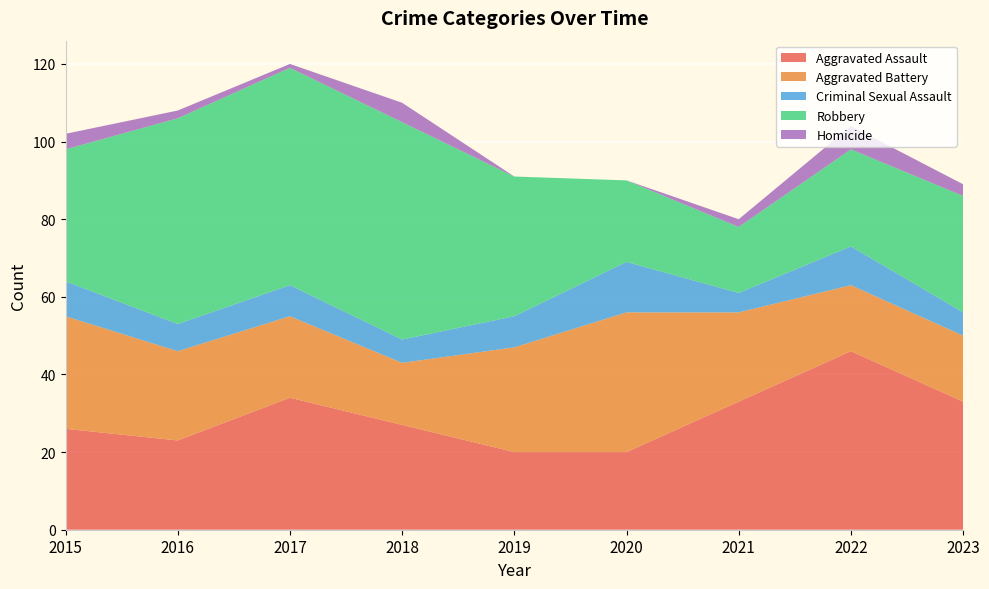

Reading left to right, what are all the values shown in this chart?

Aggravated Assault: 2015=26	2016=23	2017=34	2018=27	2019=20	2020=20	2021=33	2022=46	2023=33
Aggravated Battery: 2015=29	2016=23	2017=21	2018=16	2019=27	2020=36	2021=23	2022=17	2023=17
Criminal Sexual Assault: 2015=9	2016=7	2017=8	2018=6	2019=8	2020=13	2021=5	2022=10	2023=6
Robbery: 2015=34	2016=53	2017=56	2018=56	2019=36	2020=21	2021=17	2022=25	2023=30
Homicide: 2015=4	2016=2	2017=1	2018=5	2019=0	2020=0	2021=2	2022=6	2023=3